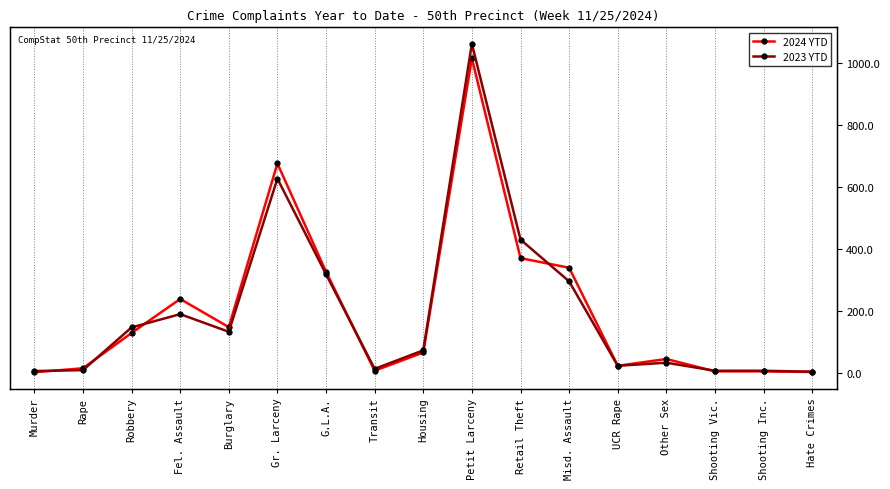

What is the maximum value shown in the chart?

1063